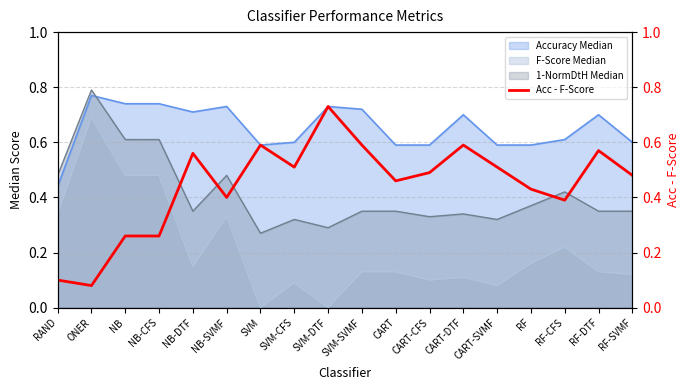

Where is the data nearest to the value 0?

ONER